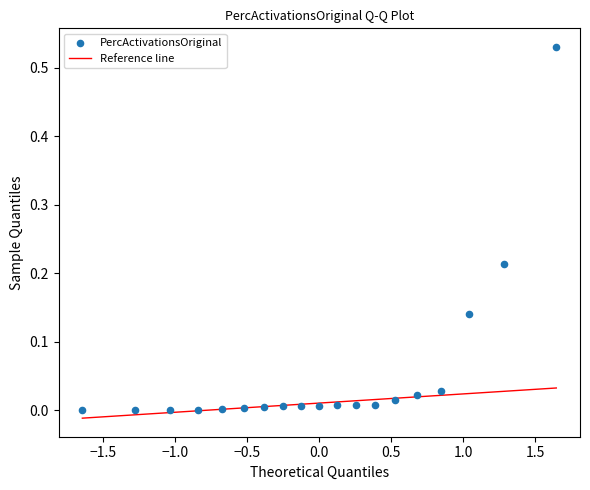

What is the range of X values (max minus min)?

3.3